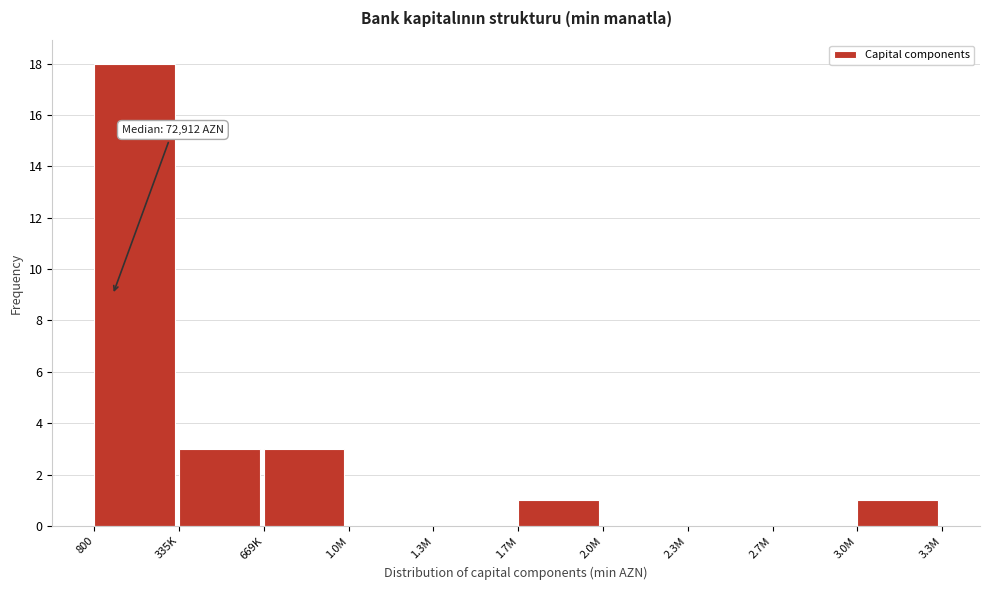

Reading right to left, what are all the values shown in this chart?

3.0M=1	2.7M=0	2.3M=0	2.0M=0	1.7M=1	1.3M=0	1.0M=0	669K=3	335K=3	800=18